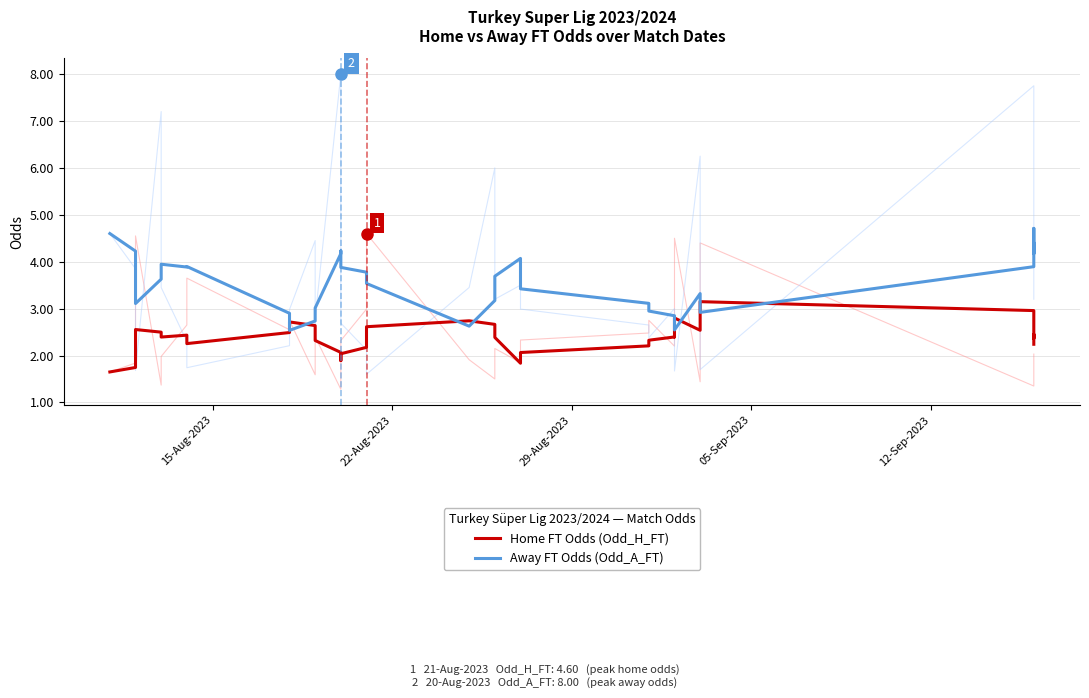

What is the difference between the maximum and second lowest values in the Home FT Odds (Odd_H_FT) series?

1.4